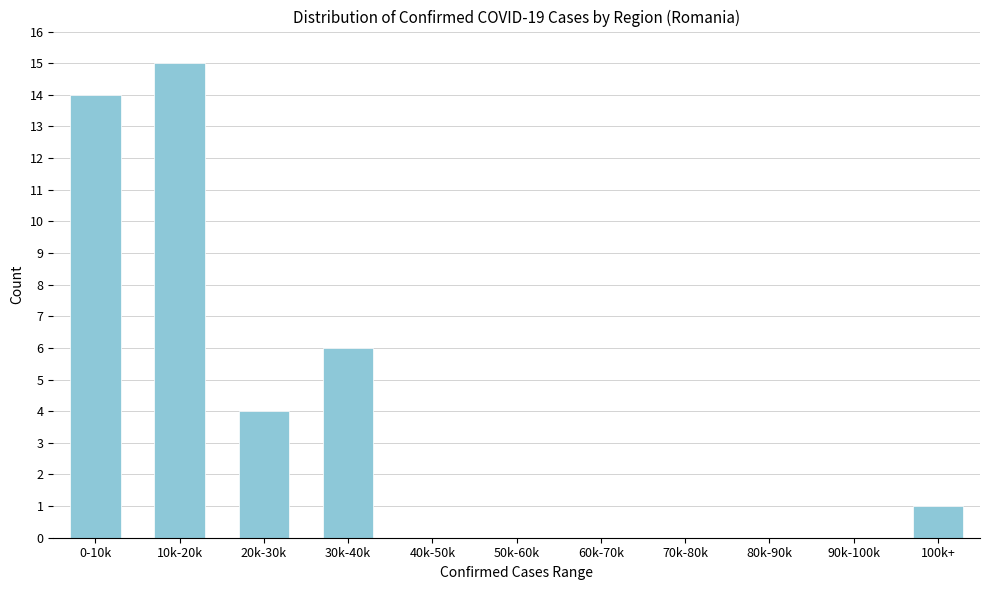

Reading right to left, what are all the values shown in this chart?

100k+=1	90k-100k=0	80k-90k=0	70k-80k=0	60k-70k=0	50k-60k=0	40k-50k=0	30k-40k=6	20k-30k=4	10k-20k=15	0-10k=14